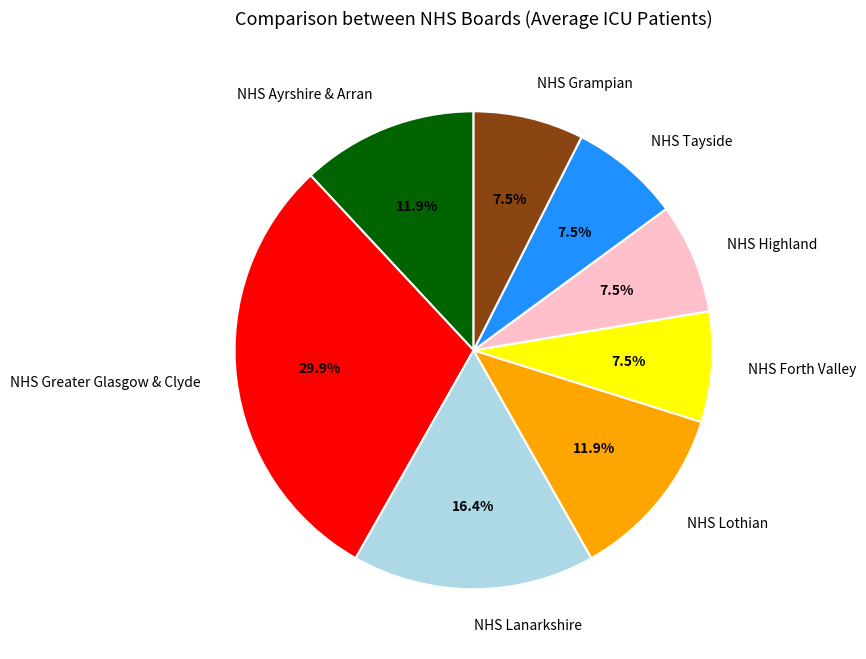

To the nearest percent, what is the difference between the largest and smallest slice percentages?

22%